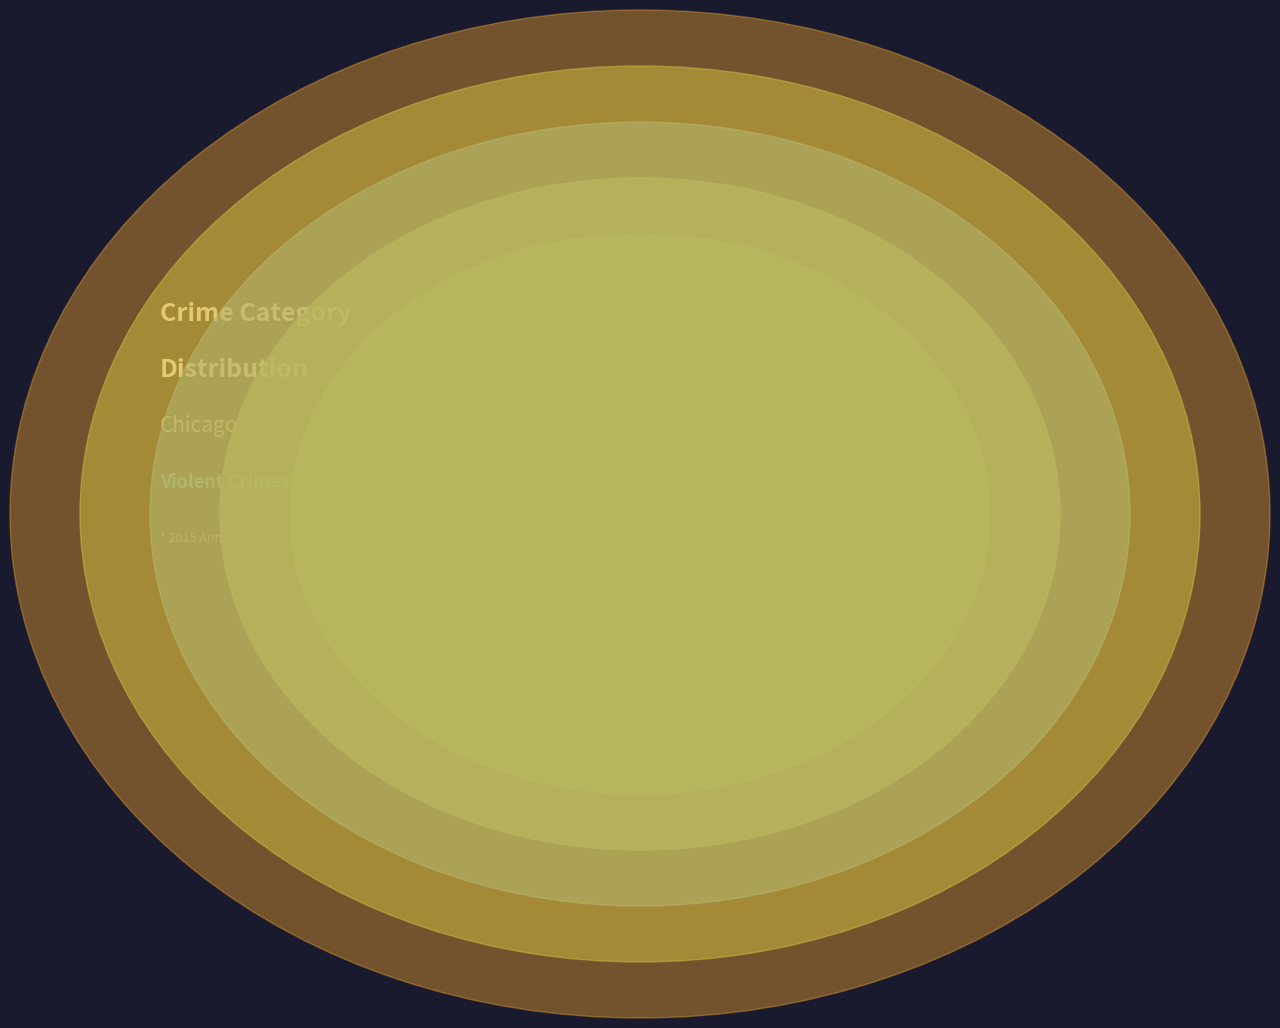

To the nearest percent, what is the combined percentage of Aggravated Assault and Homicide?

22%